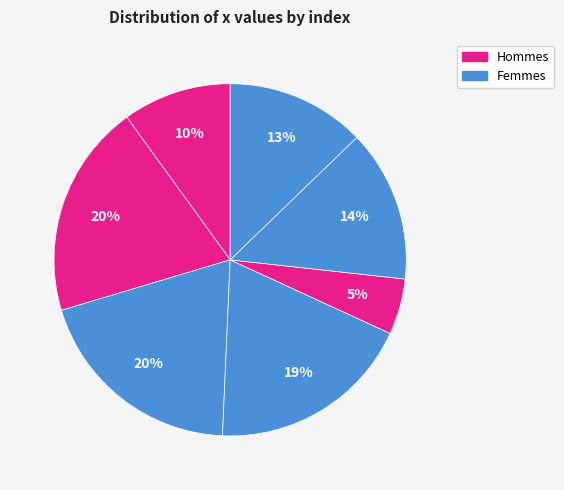

How many slices are in this pie chart?

7